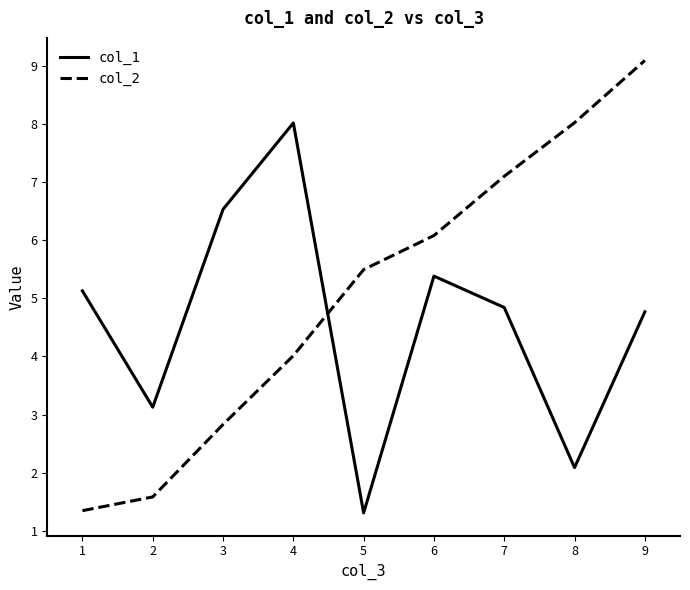

Between which two adjacent categories do col_1 and col_2 first intersect?

4 and 5